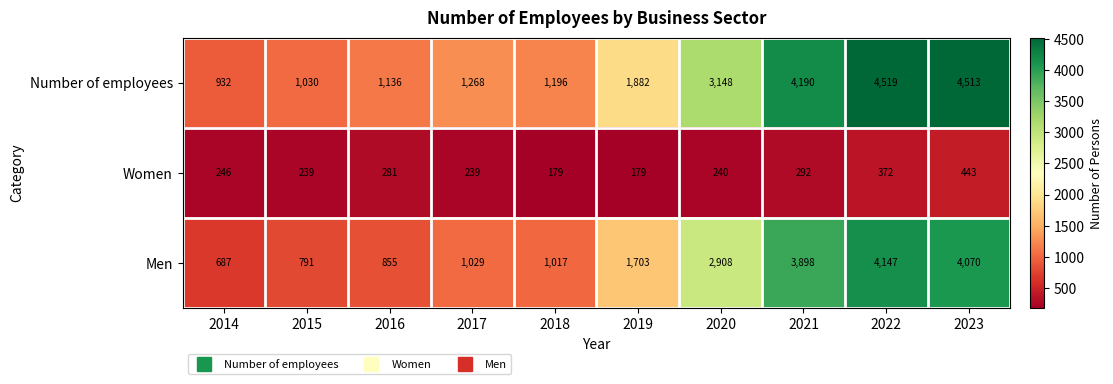

Rank the series by their maximum value, from highest to lowest.

Number of employees, Men, Women